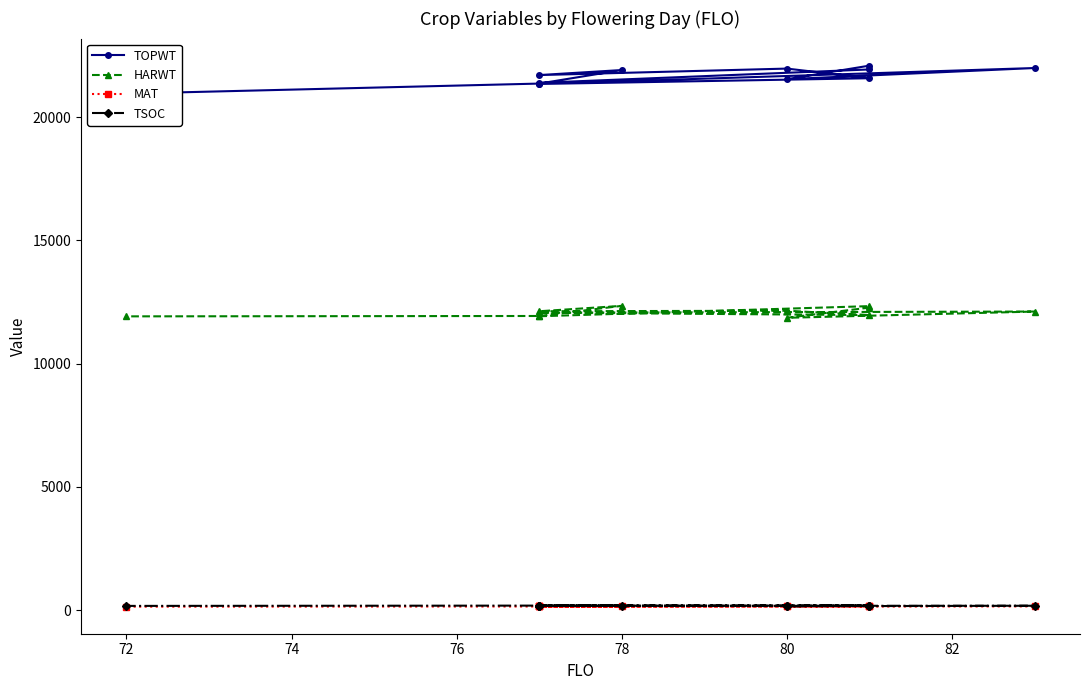

Rank the series at 78 from lowest to highest value.

MAT, TSOC, HARWT, TOPWT